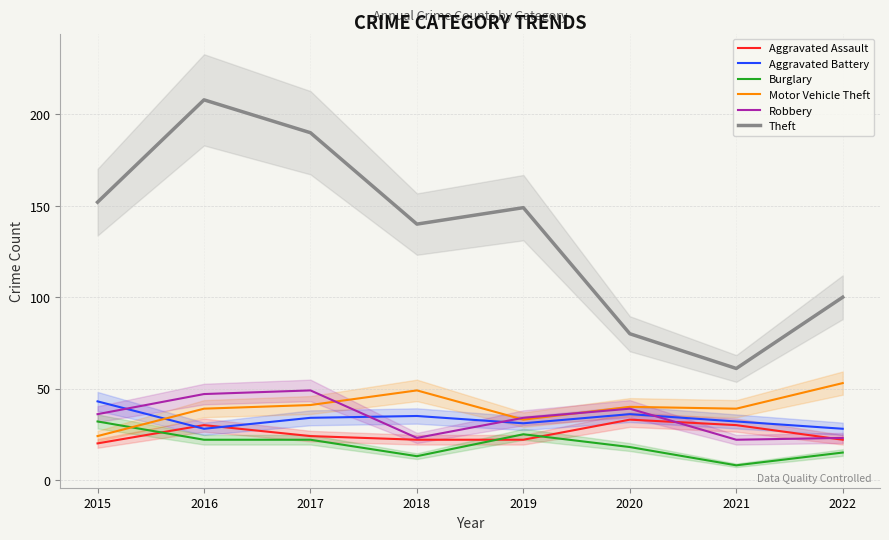

What is the total value across all series at 2017?

360